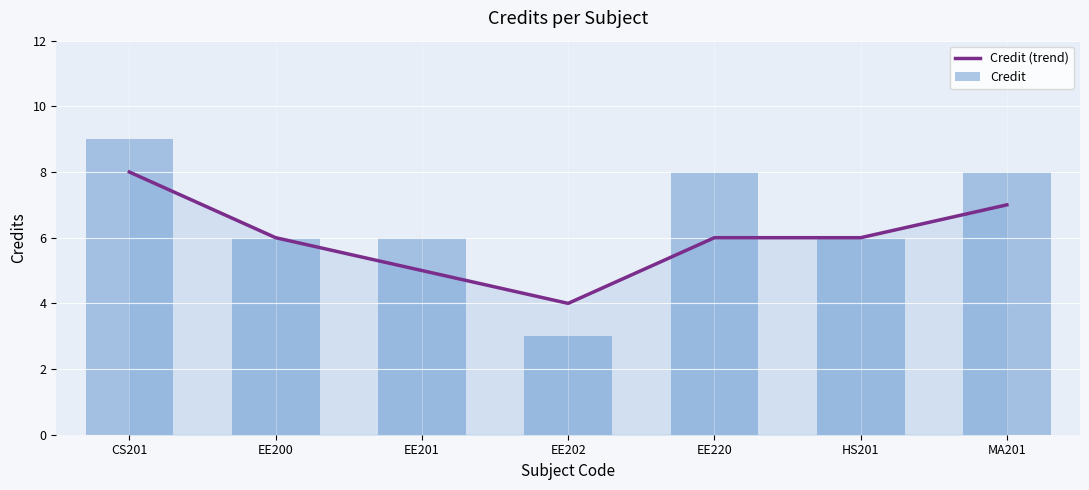

At which category is the sum across all series the highest?

CS201